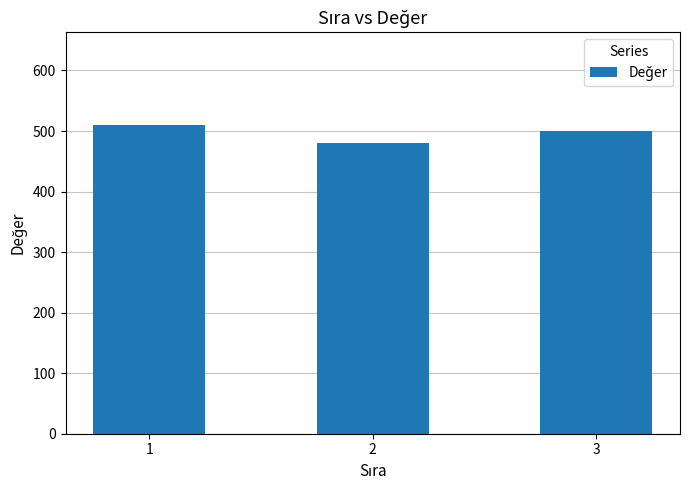

What is the approximate value at 3?

500.5